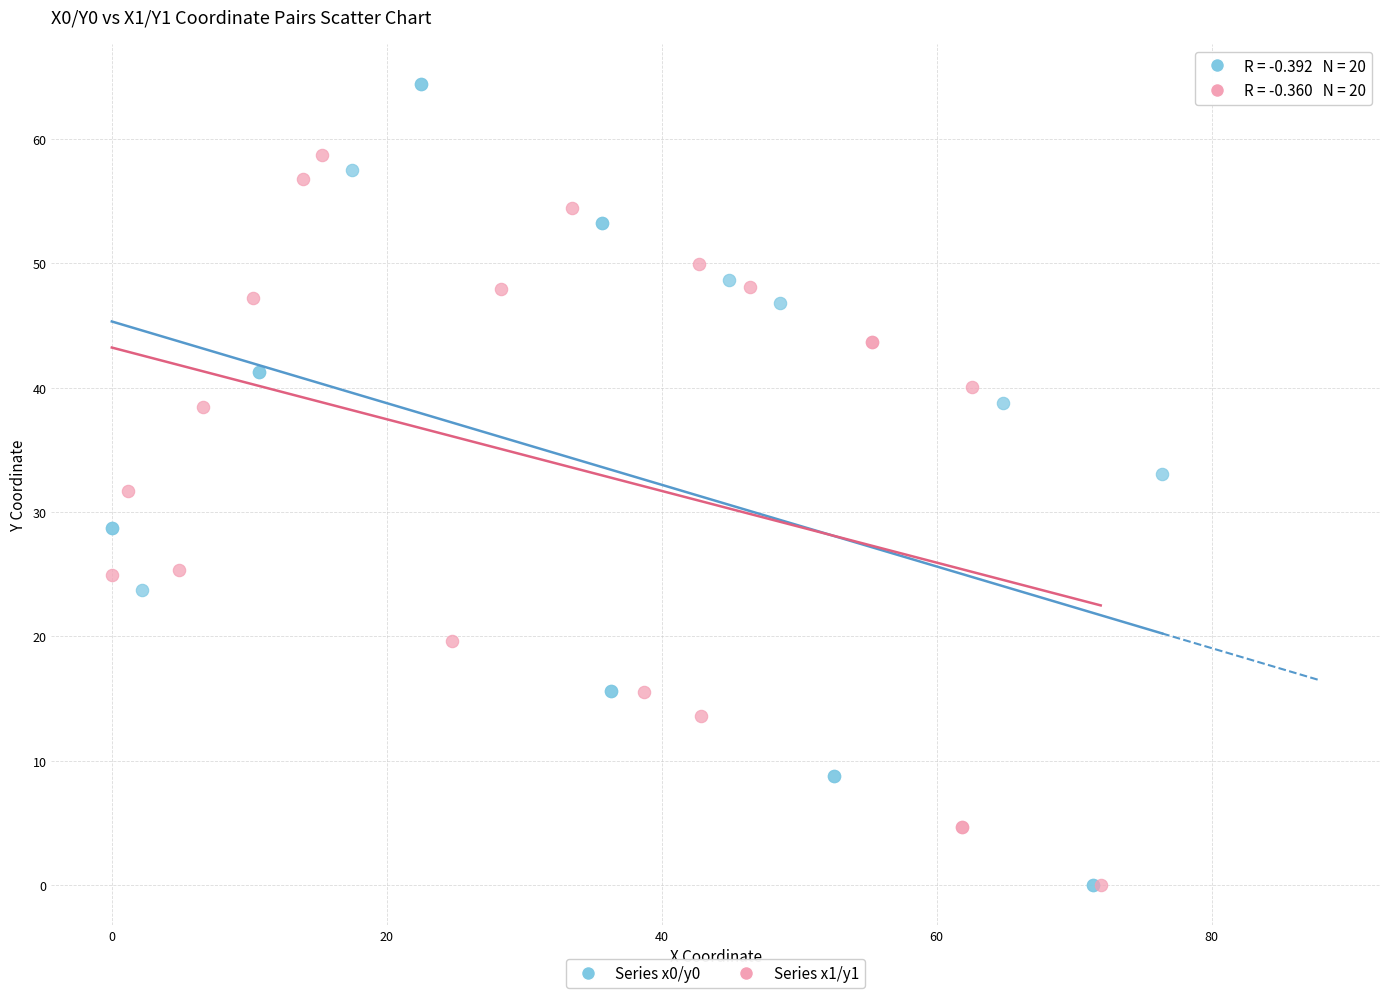

Which series reaches the maximum Y coordinate?

Series x0/y0